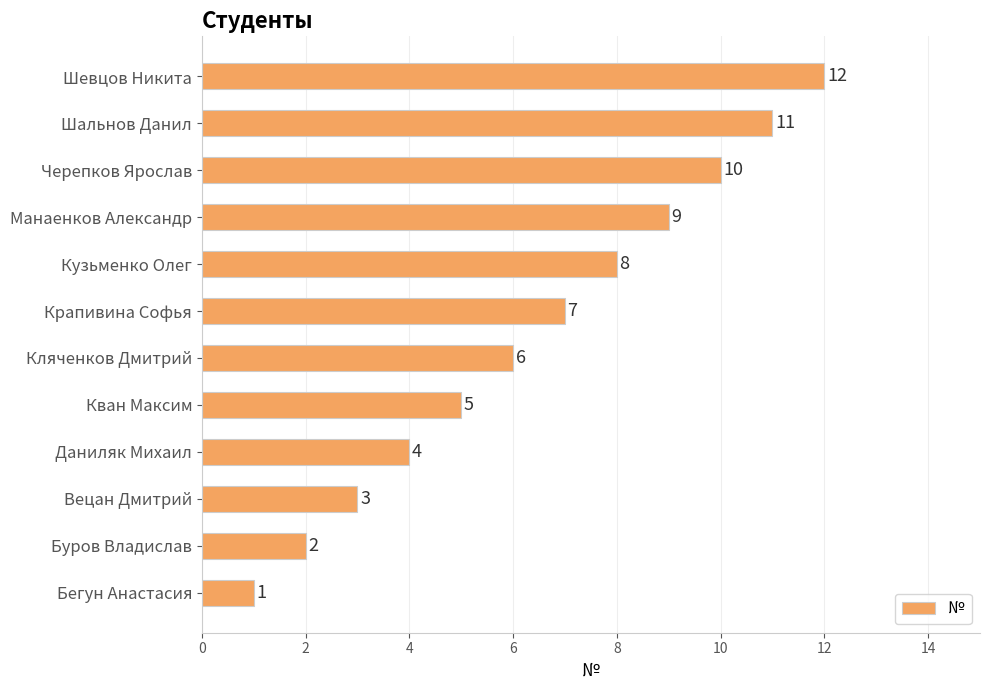

What is the smallest value displayed?

1